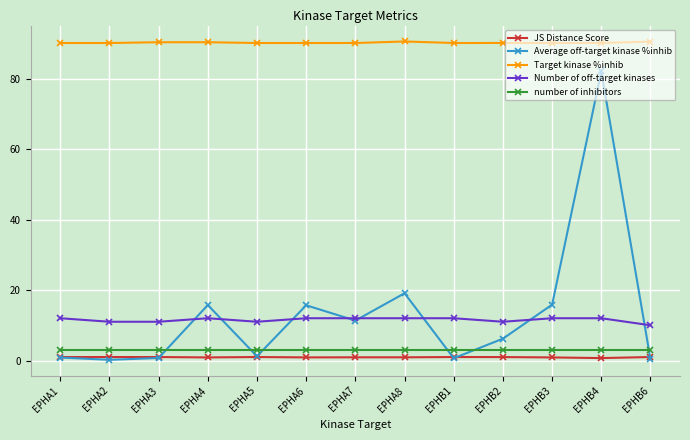

True or false: JS Distance Score has more than 1 interior local peaks.

True